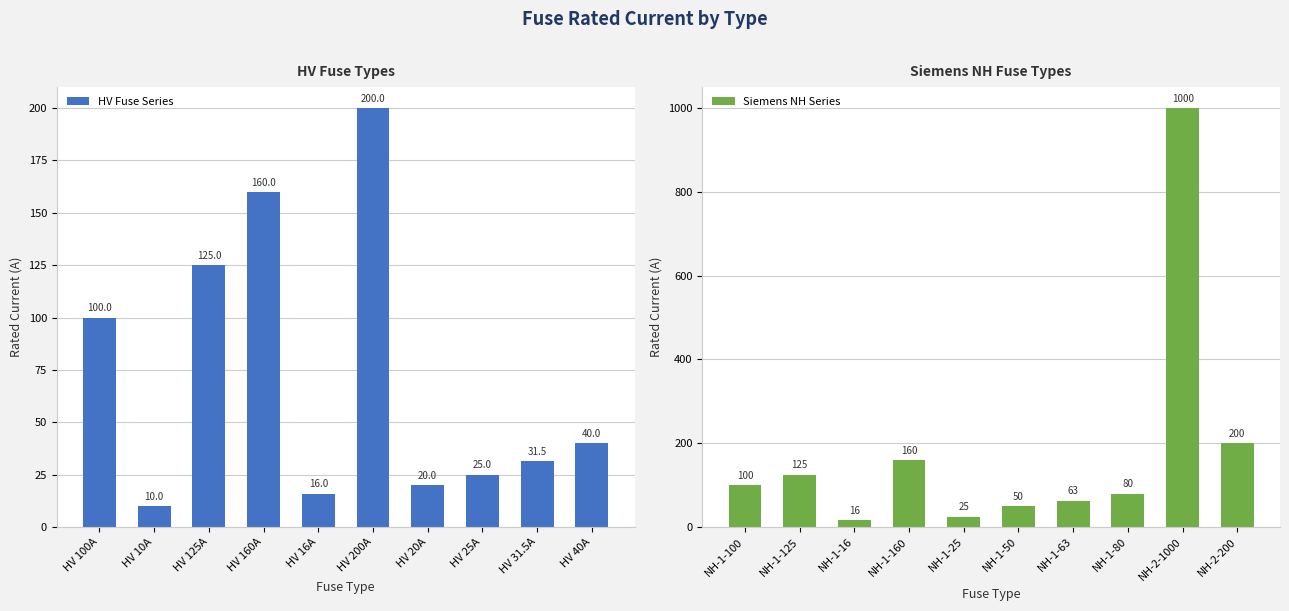

How many bars are there in total?

20